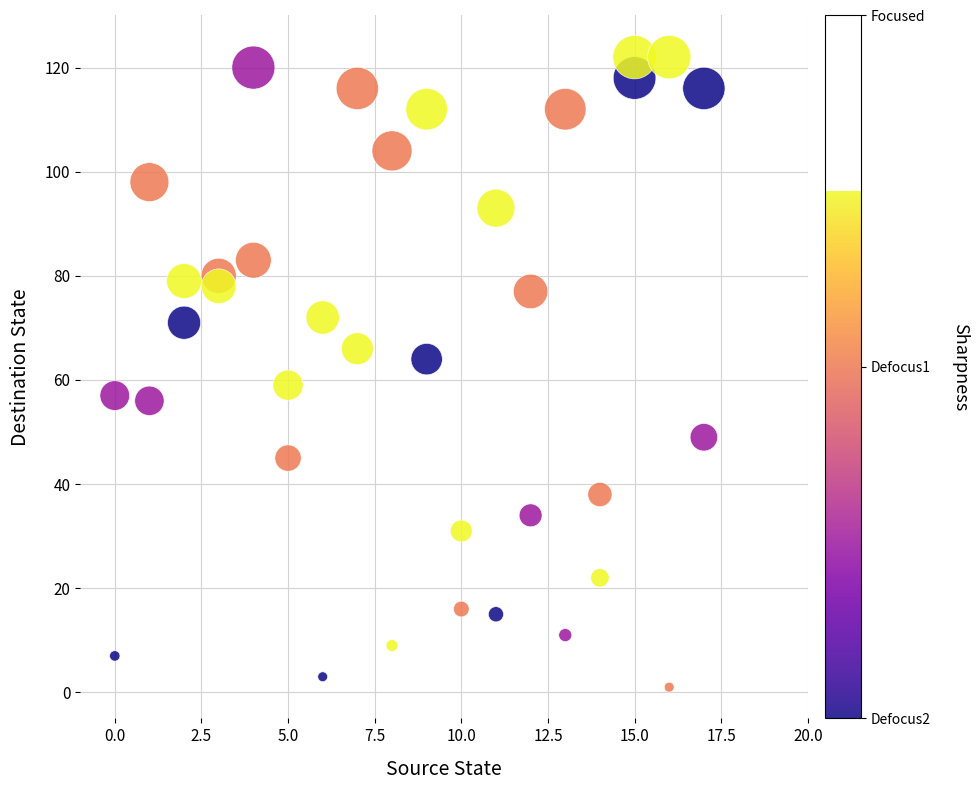

What is the range of X values (max minus min)?

17